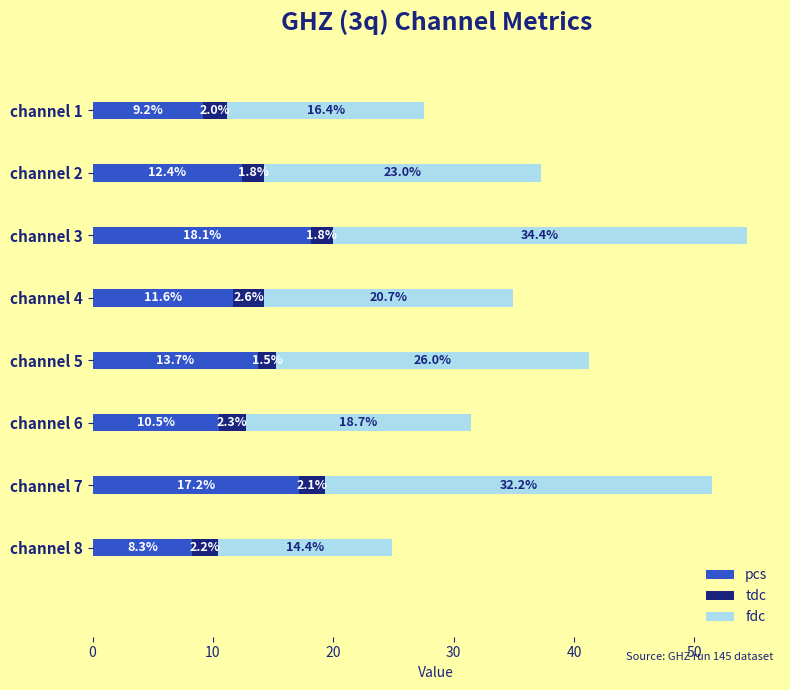

What is the sum of all pcs values?

101.0